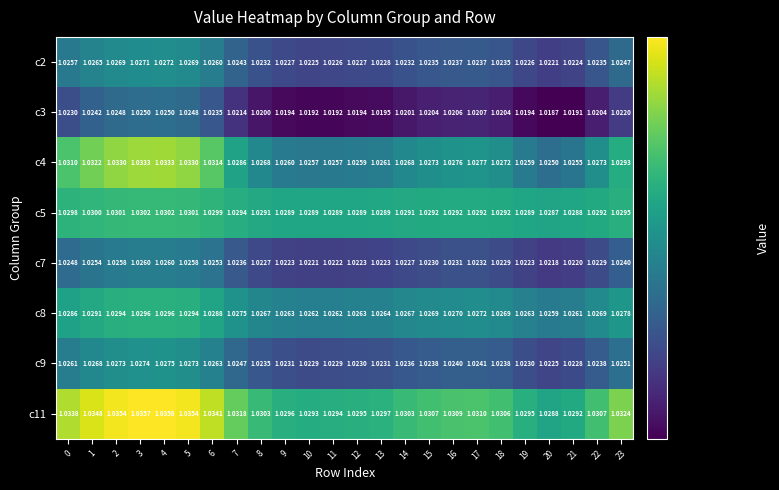

Is the value of c7 at 16 greater than the value of c3 at 23?

Yes